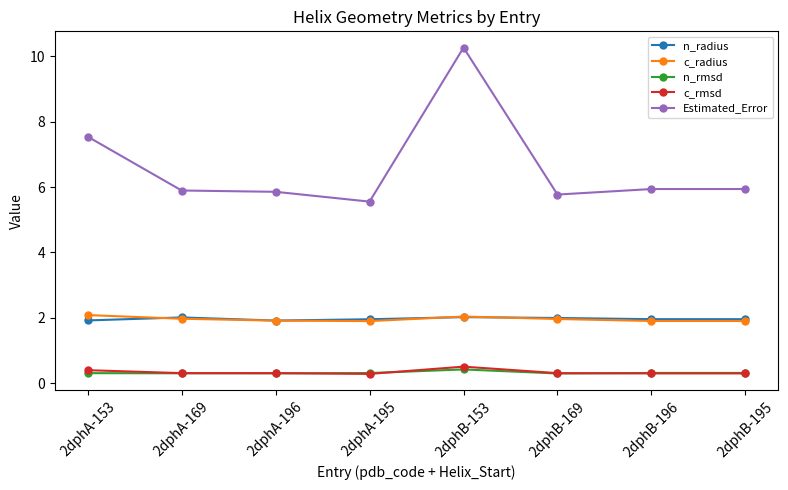

What are all the series names shown in the legend?

n_radius, c_radius, n_rmsd, c_rmsd, Estimated_Error